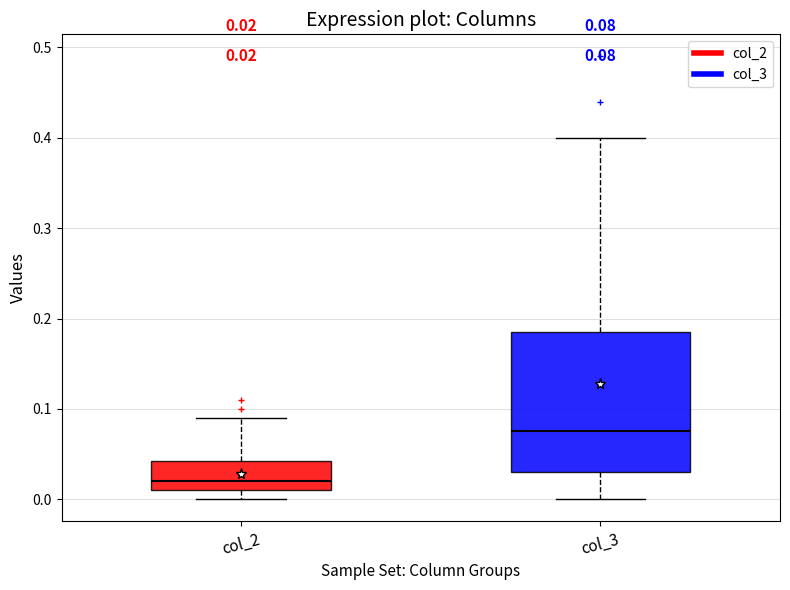

Which box's median line is the highest?

col_3